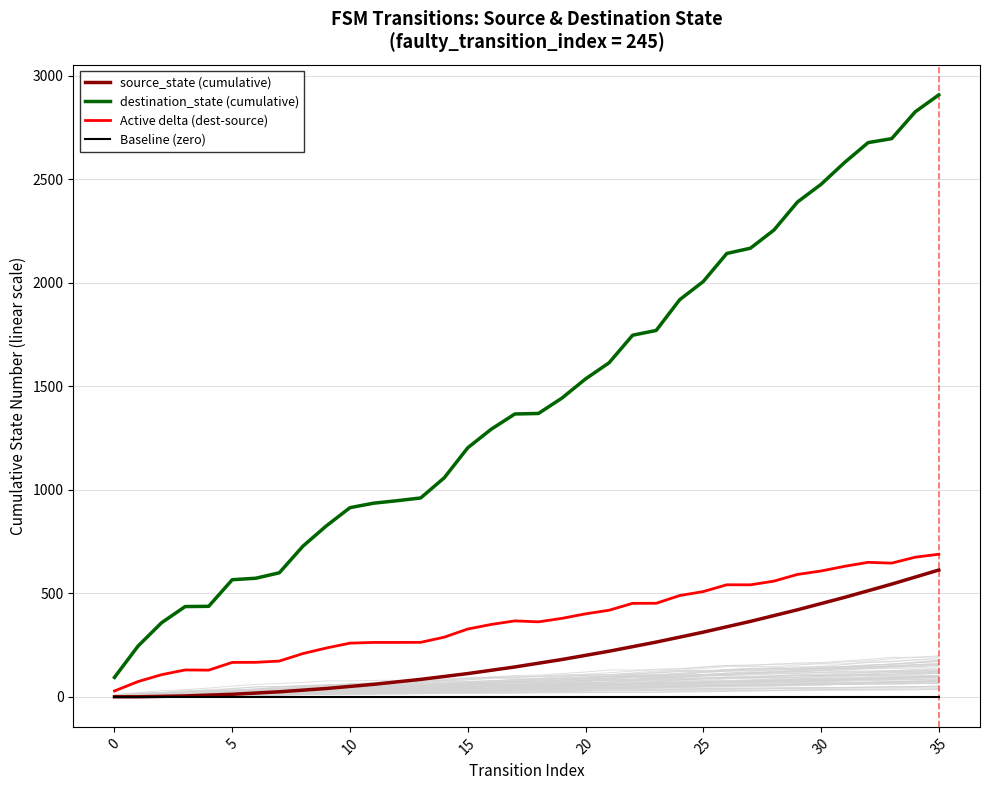

What is the minimum value for destination_state (cumulative)?

93.6